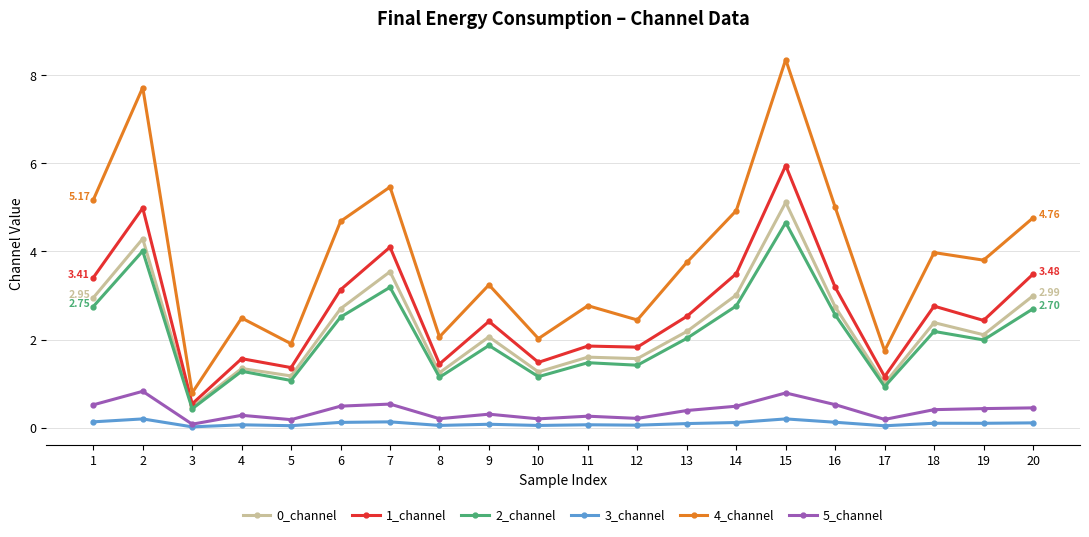

True or false: 0_channel has more than 2 points higher than both neighbors.

True